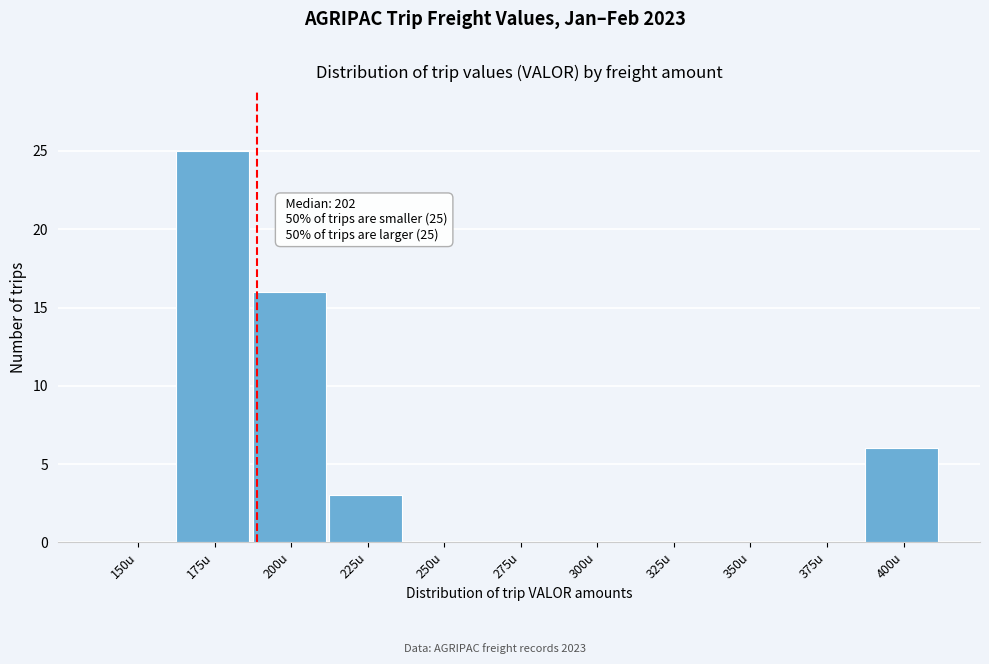

Reading right to left, list all the values displayed in this chart.

400u=6	375u=0	350u=0	325u=0	300u=0	275u=0	250u=0	225u=3	200u=16	175u=25	150u=0